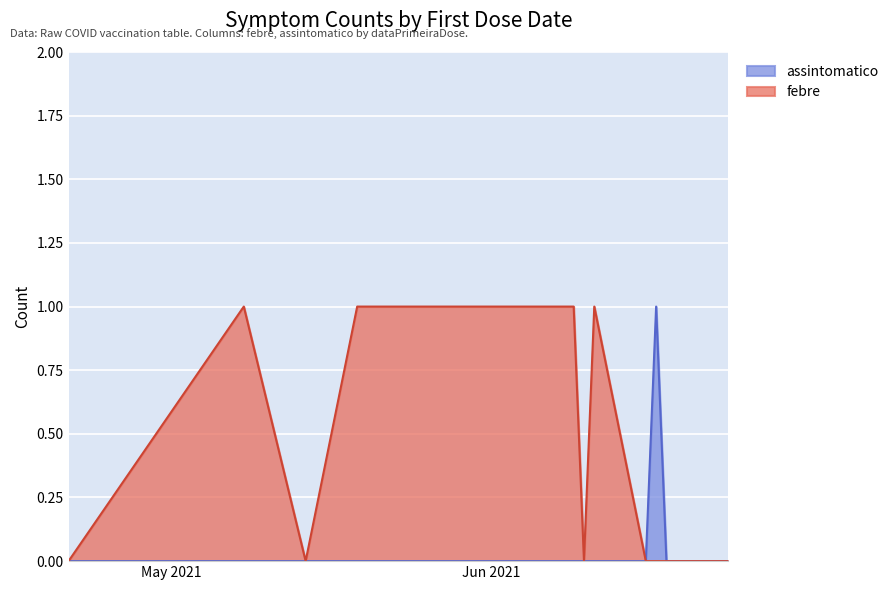

Where is the first local minimum for febre?

2021-05-14